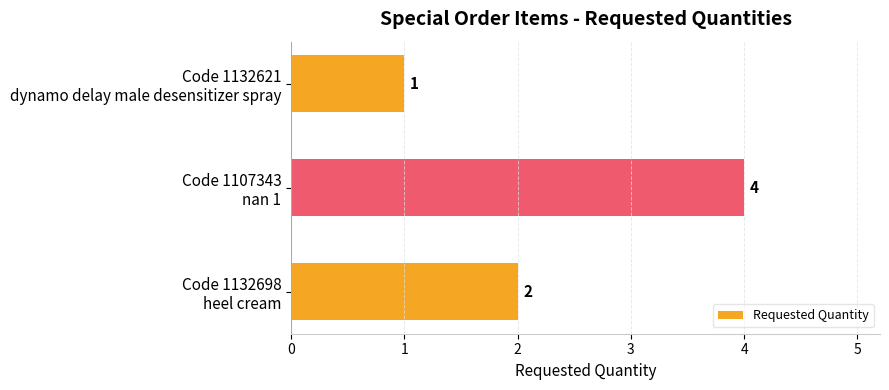

What is the value of the 3rd bar from the top?

2